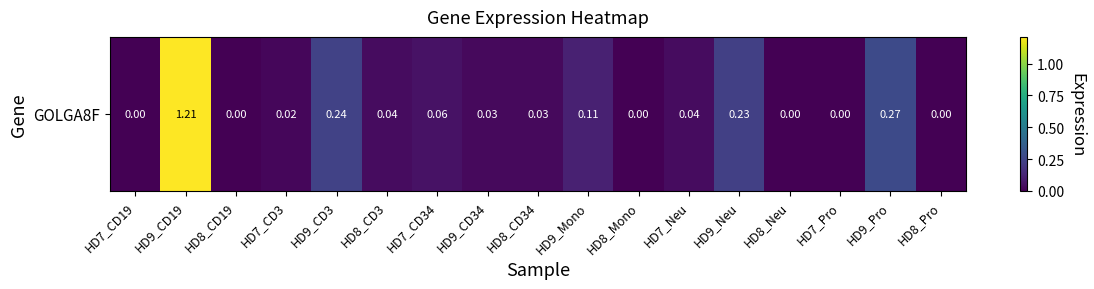

The chart shows a value of 0.0 at HD7_Neu. True or false?

False